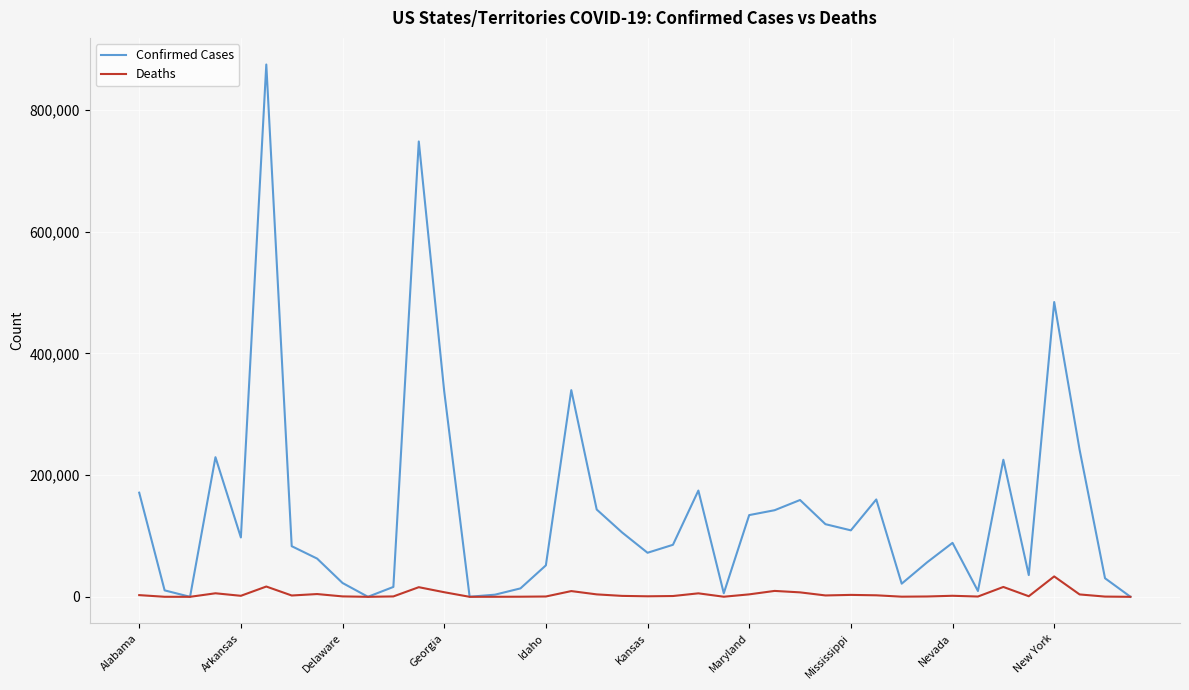

Which series has the largest total across all categories?

Confirmed Cases